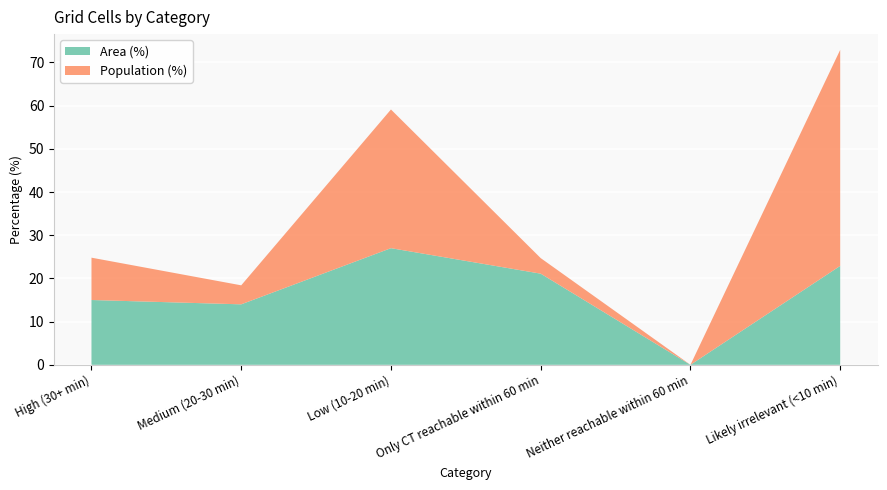

Reading right to left, transcribe all the data shown in this chart.

Area (%): Likely irrelevant (<10 min)=22.9	Neither reachable within 60 min=0.0	Only CT reachable within 60 min=21.1	Low (10-20 min)=27.0	Medium (20-30 min)=14.0	High (30+ min)=15.0
Population (%): Likely irrelevant (<10 min)=50.0	Neither reachable within 60 min=0.0	Only CT reachable within 60 min=3.6	Low (10-20 min)=32.1	Medium (20-30 min)=4.4	High (30+ min)=9.8